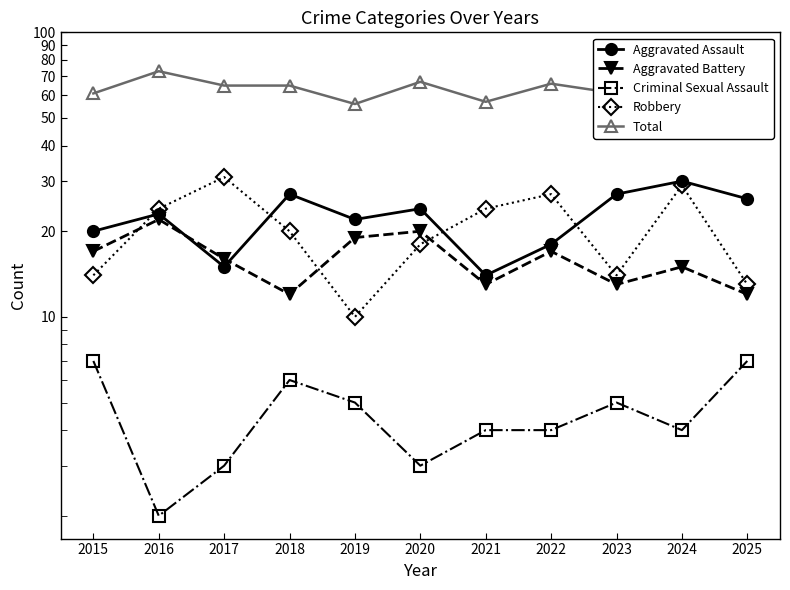

Rank the categories by Aggravated Assault value from highest to lowest.

2024, 2018, 2023, 2025, 2020, 2016, 2019, 2015, 2022, 2017, 2021